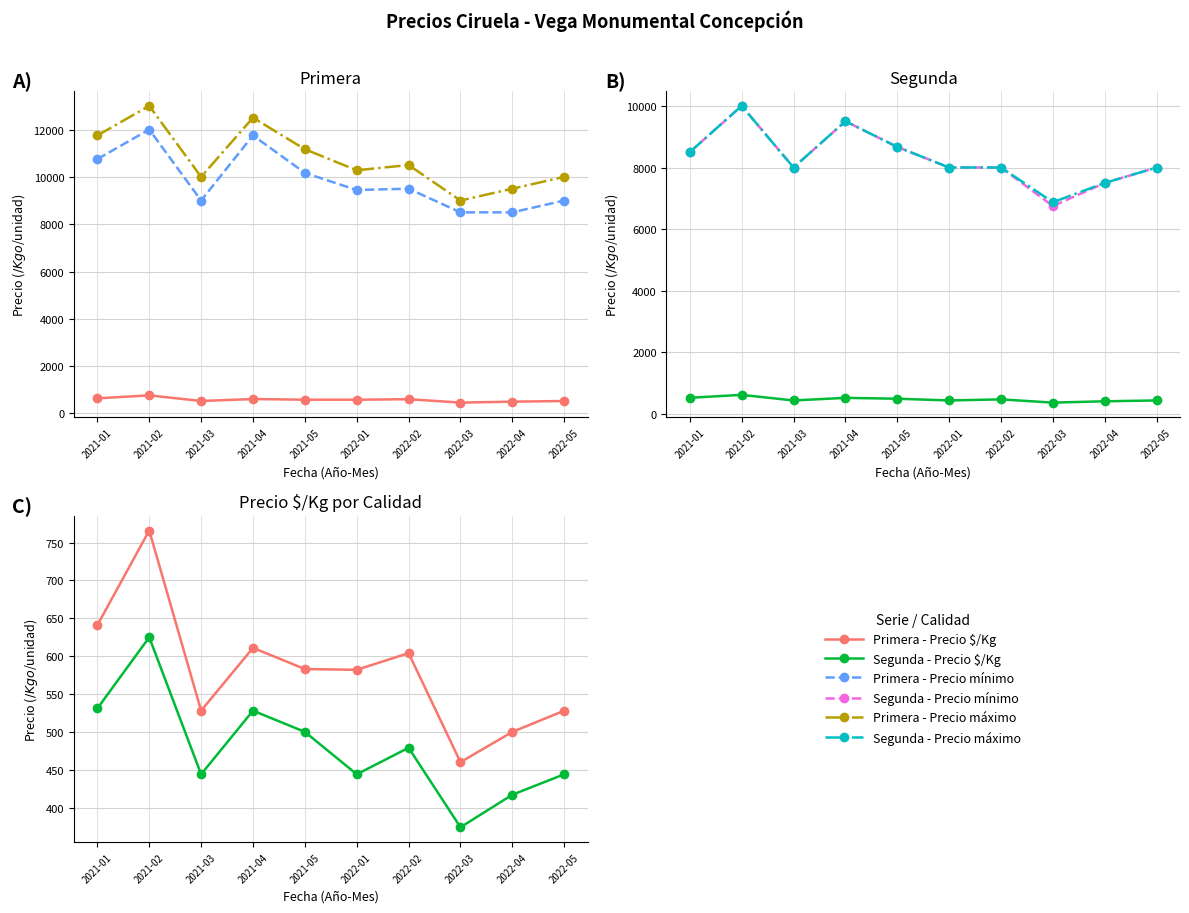

Which series changed the most between 2021-01 and 2021-03?

Primera - Precio mínimo